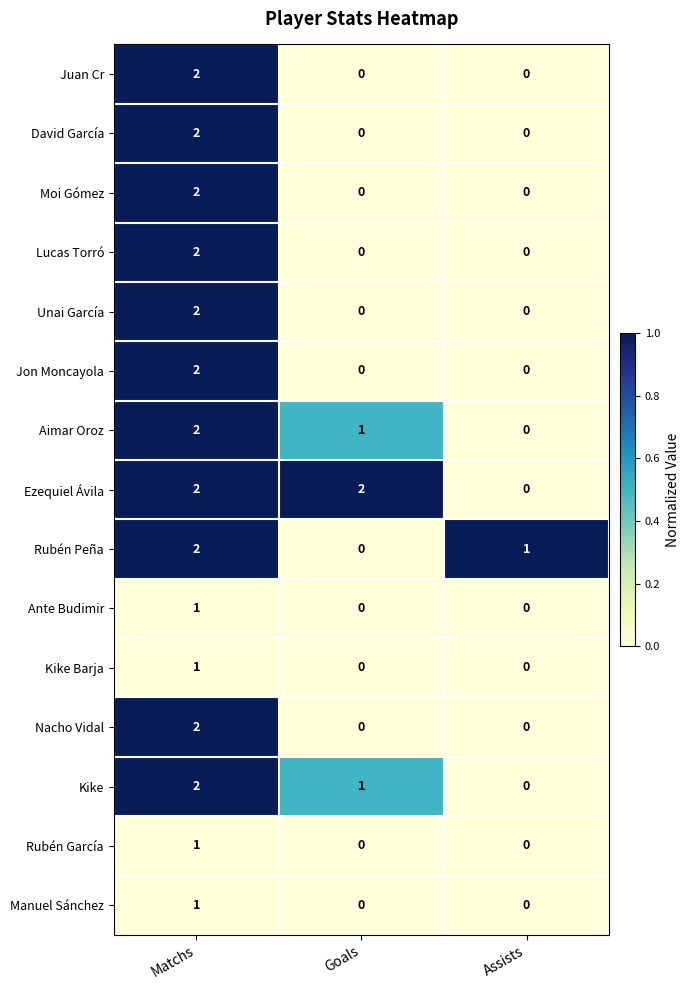

Count the Ezequiel Ávila values in the range 0 to 2.

3